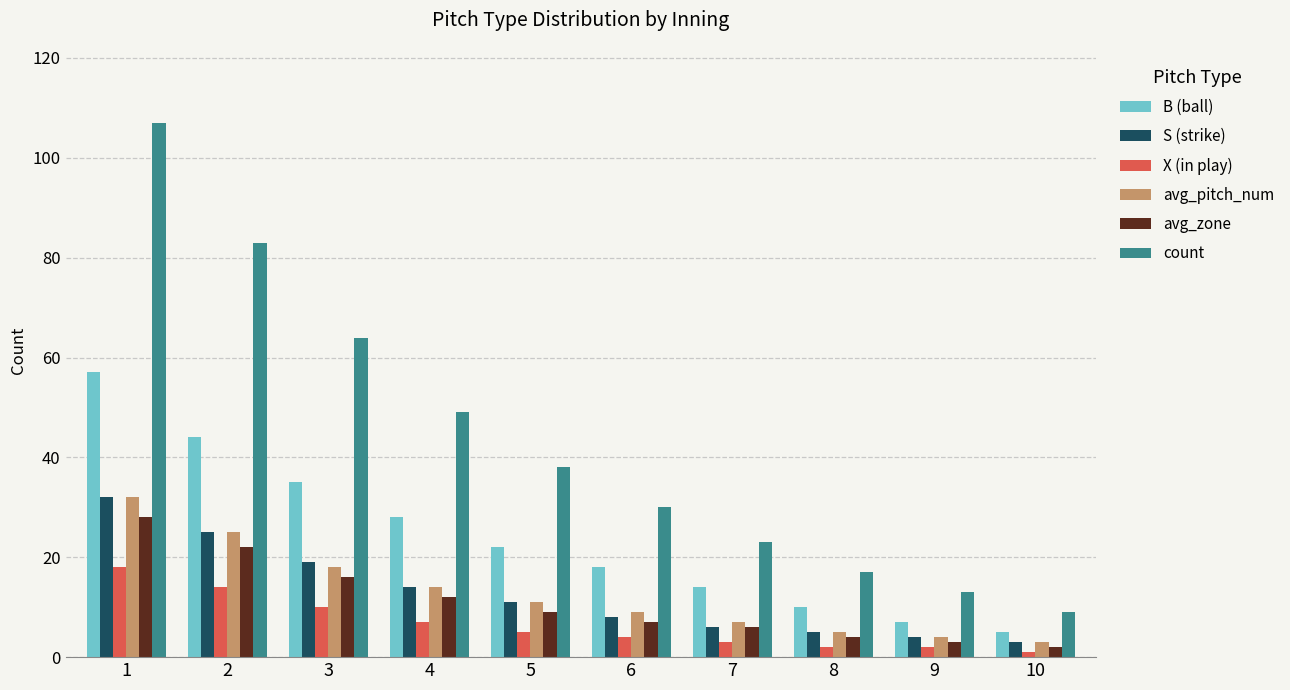

List the labels in order of B (ball) value, largest first.

1, 2, 3, 4, 5, 6, 7, 8, 9, 10